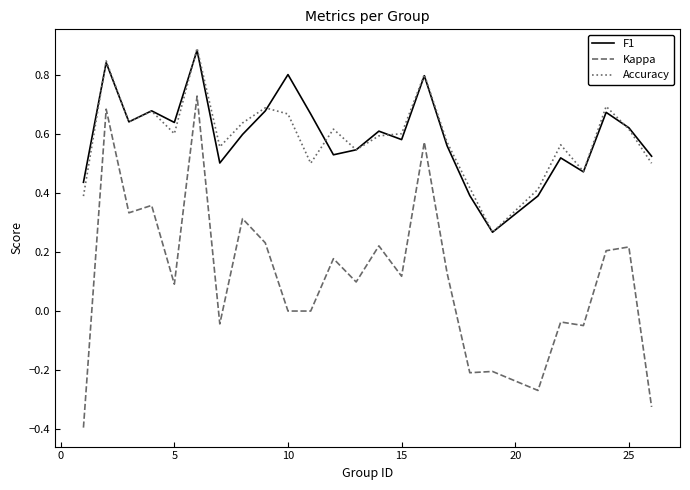

What is the smallest value displayed?

-0.4